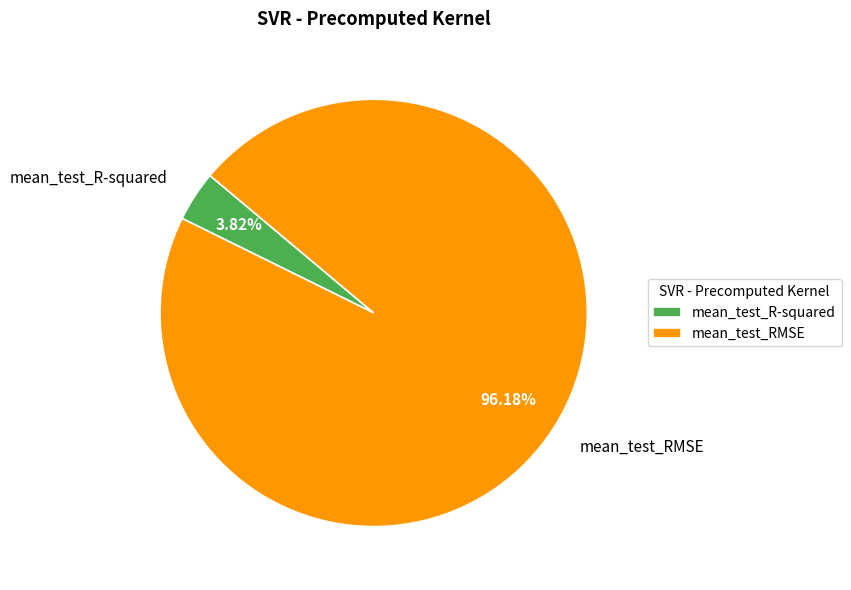

Does mean_test_RMSE represent more than half of the total?

Yes